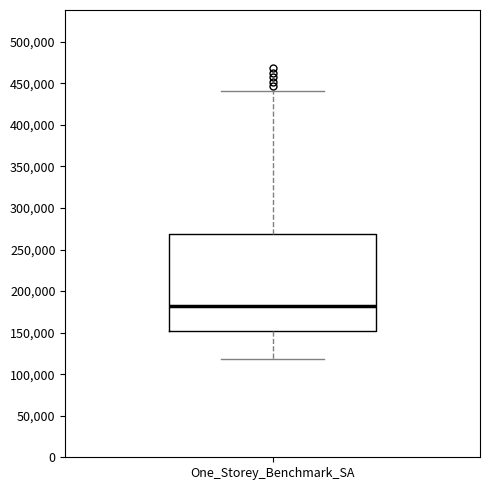

Transcribe this box plot: give where the median line is, the range the box spans, and where the two whiskers end, as read against the y-axis. The values are not printed on the chart, so give them approximately, as read against the axis.

median 180000, box 150000 to 270000, whiskers 120000 to 440000